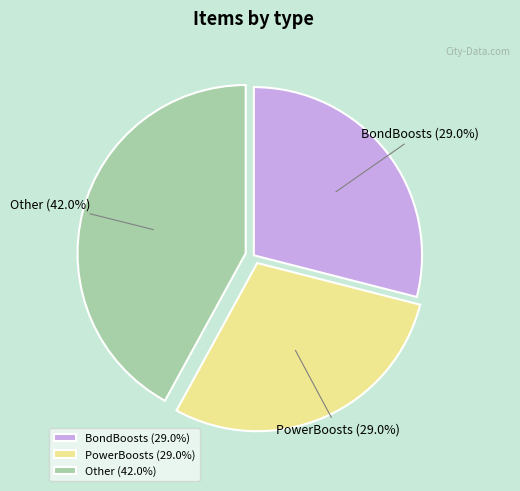

The BondBoosts slice represents 20% of the pie. True or false?

False